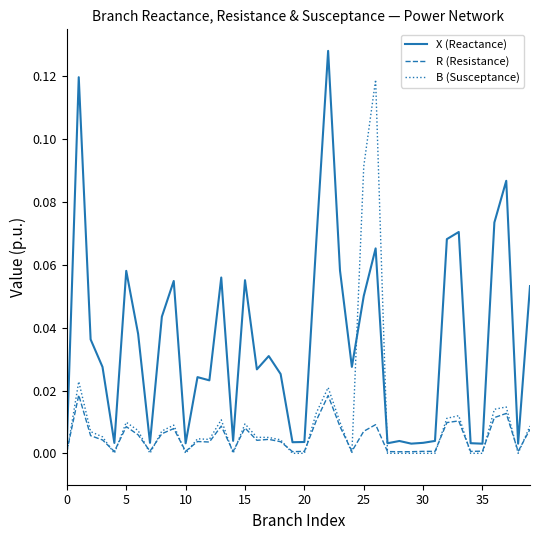

What are all the series names shown in the legend?

X (Reactance), R (Resistance), B (Susceptance)